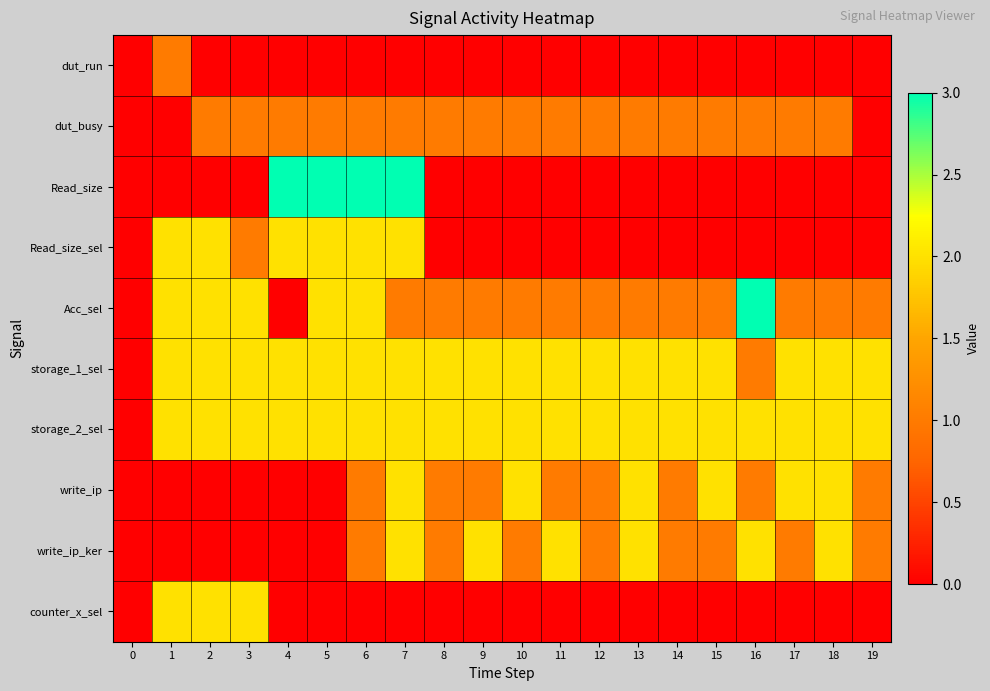

What is the greatest value displayed?

10